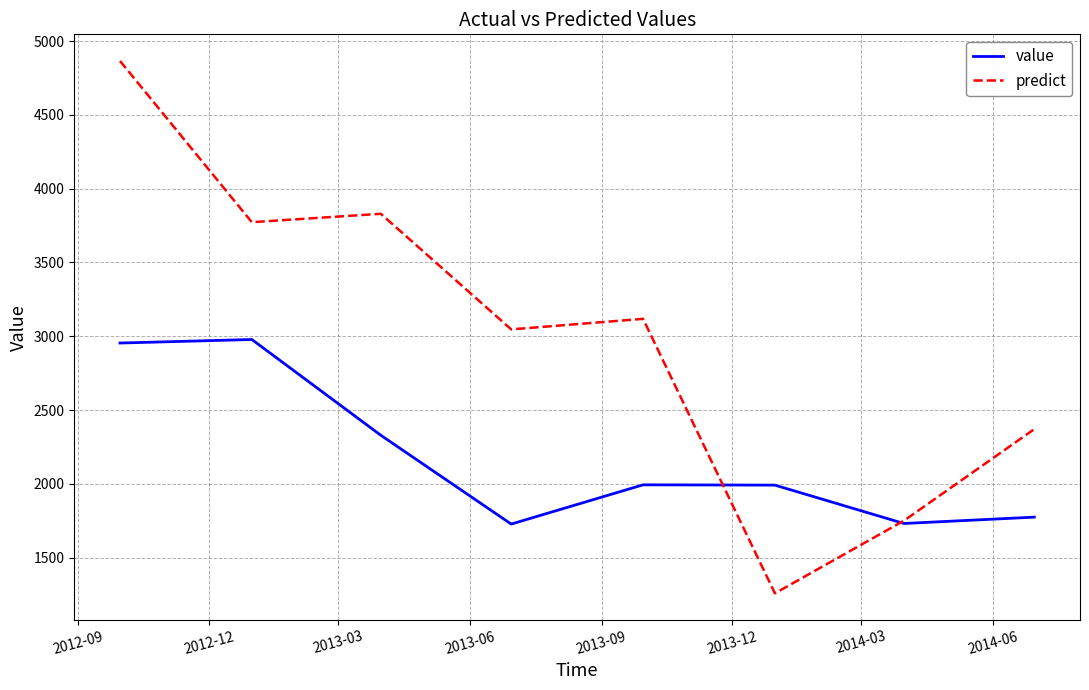

Which series has the largest total across all categories?

predict